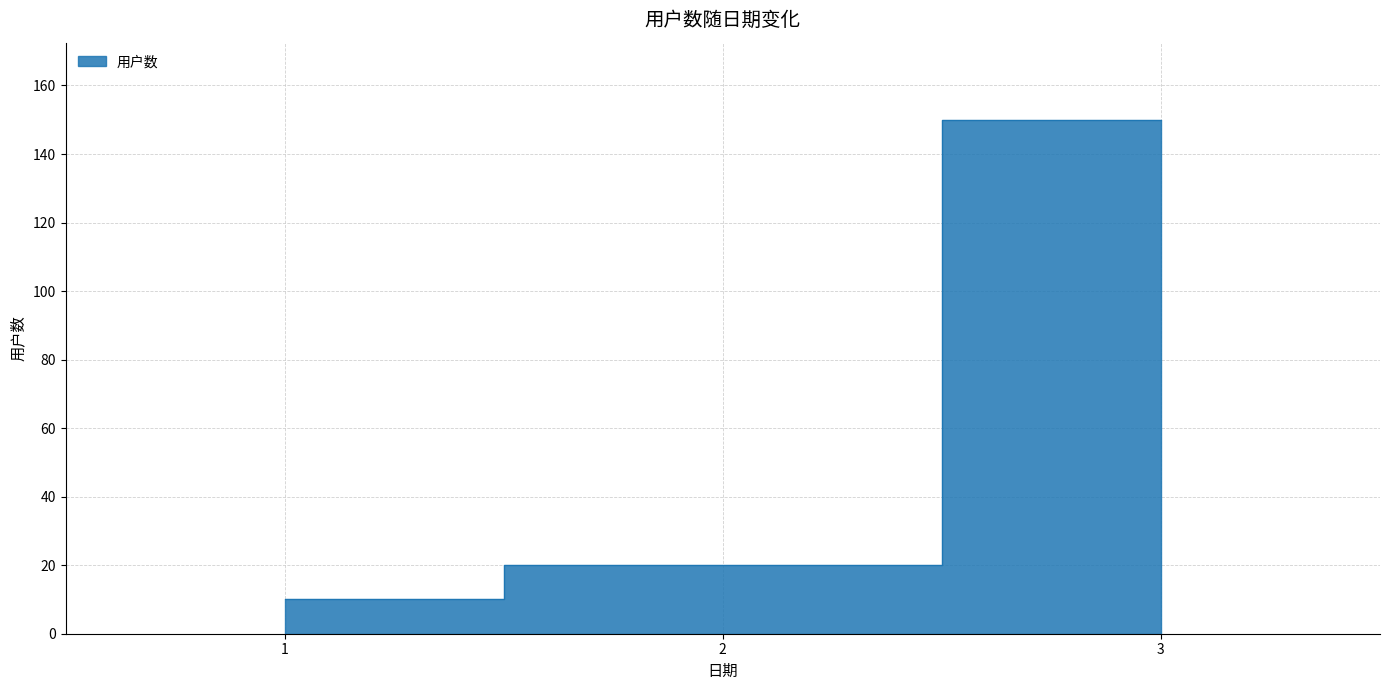

What is the greatest value displayed?

150